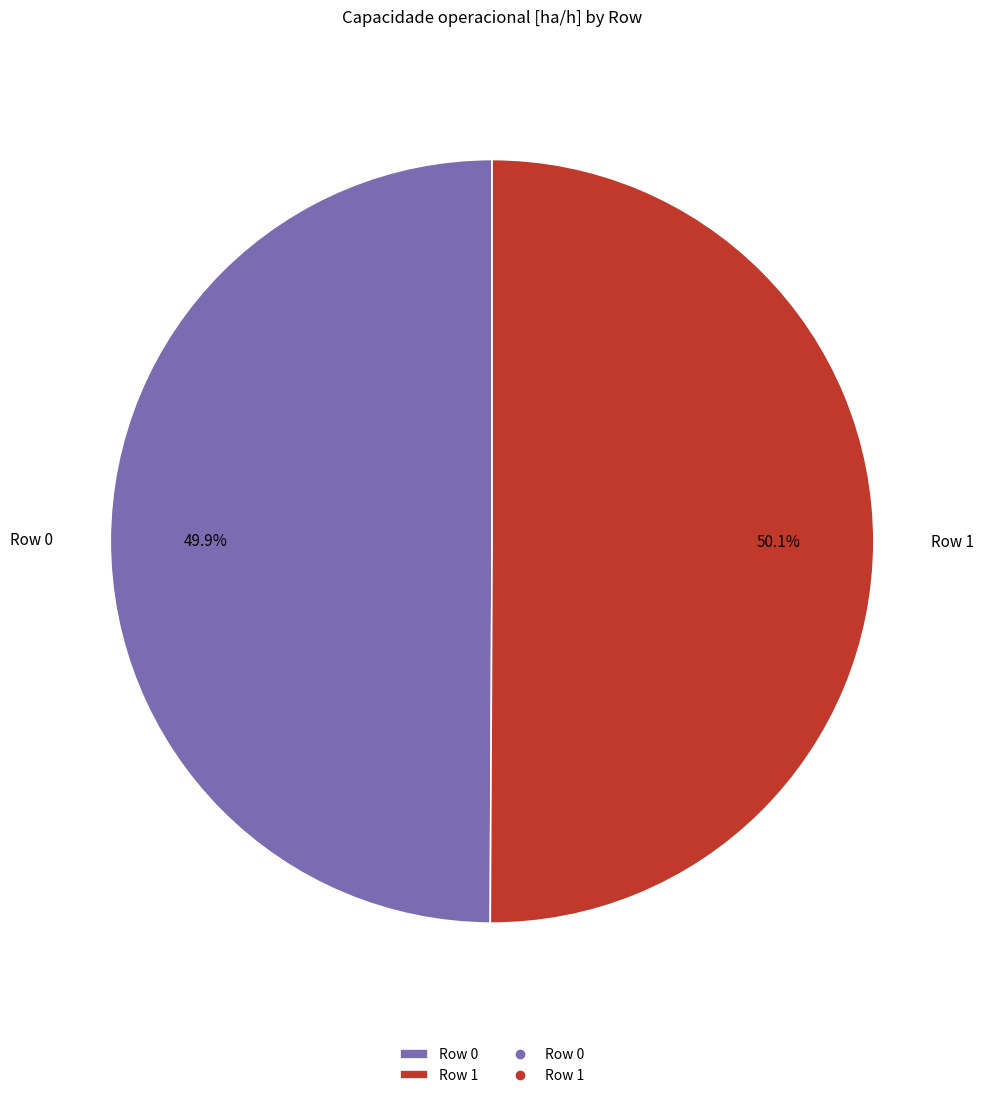

How many segments does this pie chart have?

2